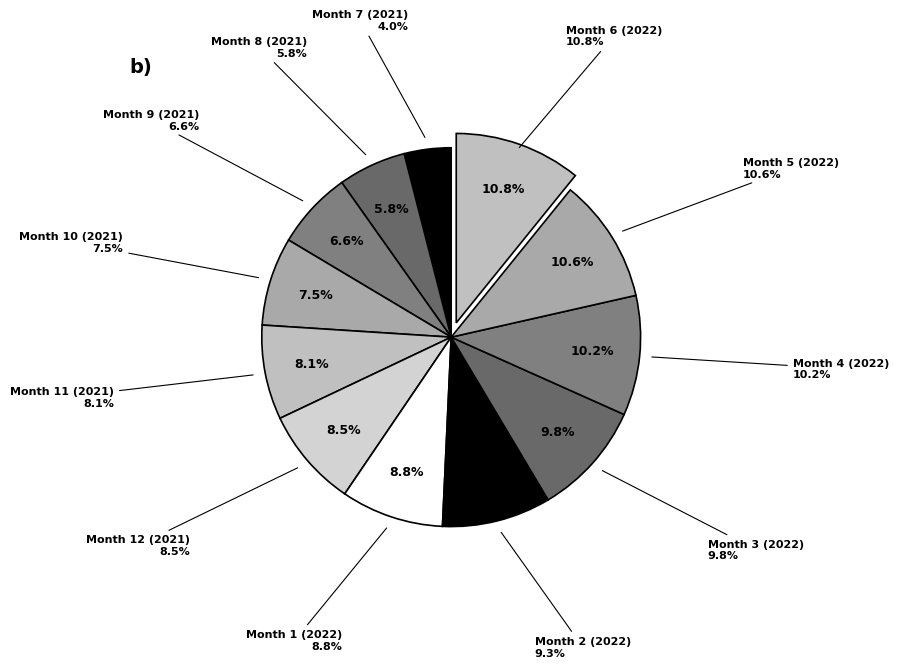

Combined, what portion of the pie is Month 7 (2021) and Month 2 (2022)?

13.3%